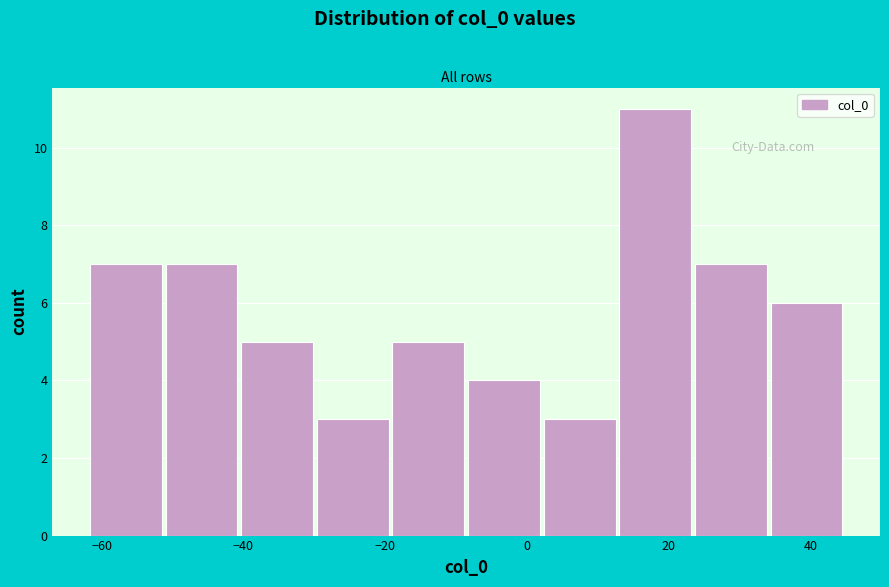

How tall is the bar that spans -8 to 2 on the x-axis? Neither the bar edges nor the heights are printed on the chart, so give them approximately, as read against the axes.

4